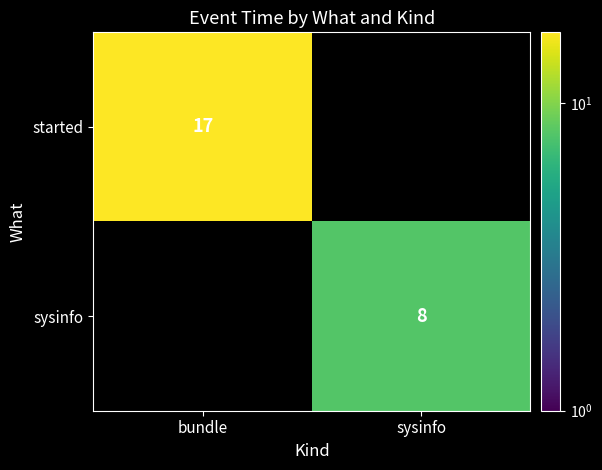

What is the spread (max minus min) of values at sysinfo?

8